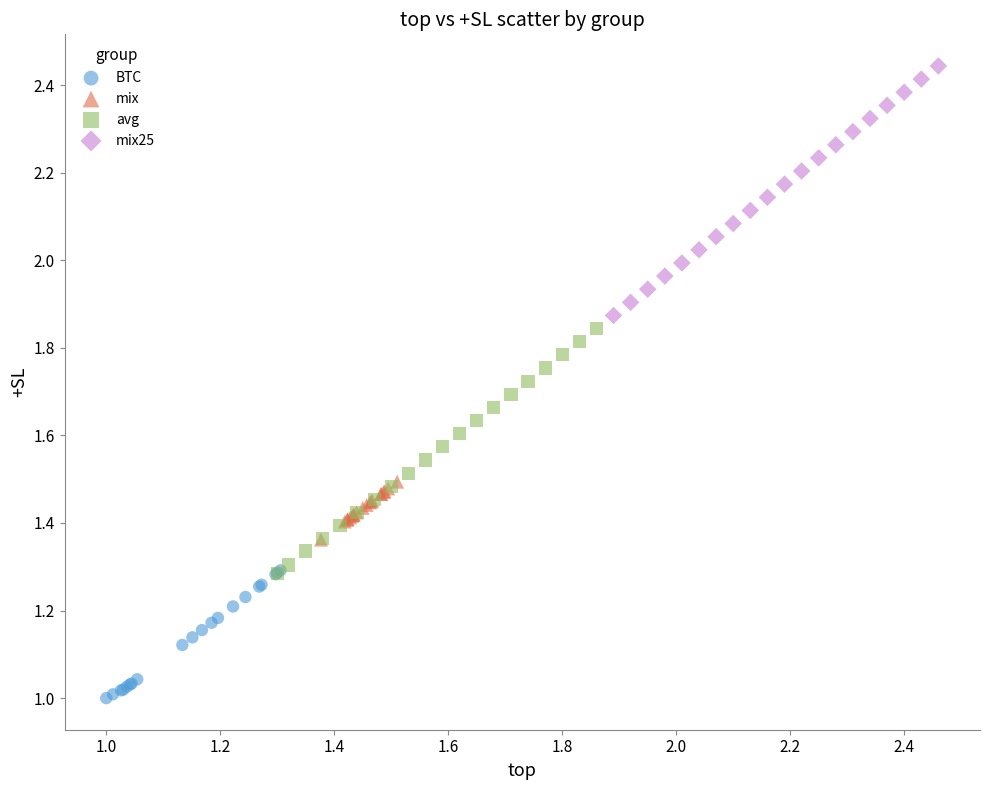

Which series reaches the maximum Y coordinate?

mix25